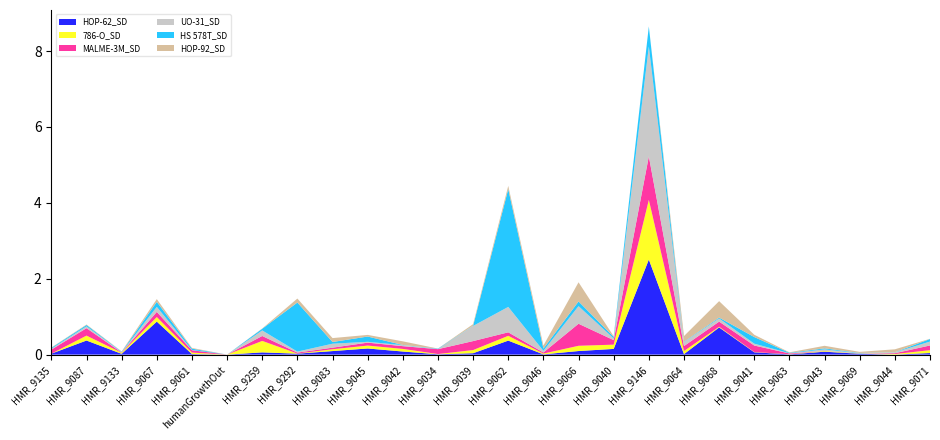

Reading left to right, list all the values displayed in this chart.

HOP-62_SD: HMR_9135=0.0	HMR_9087=0.4	HMR_9133=0.0	HMR_9067=0.9	HMR_9061=0.0	humanGrowthOut=0.0	HMR_9259=0.1	HMR_9292=0.0	HMR_9083=0.1	HMR_9045=0.2	HMR_9042=0.1	HMR_9034=0.0	HMR_9039=0.0	HMR_9062=0.4	HMR_9046=0.0	HMR_9066=0.1	HMR_9040=0.1	HMR_9146=2.5	HMR_9064=0.0	HMR_9068=0.7	HMR_9041=0.1	HMR_9063=0.0	HMR_9043=0.1	HMR_9069=0.0	HMR_9044=0.0	HMR_9071=0.0
786-O_SD: HMR_9135=0.0	HMR_9087=0.1	HMR_9133=0.0	HMR_9067=0.1	HMR_9061=0.0	humanGrowthOut=0.0	HMR_9259=0.3	HMR_9292=0.0	HMR_9083=0.0	HMR_9045=0.1	HMR_9042=0.1	HMR_9034=0.0	HMR_9039=0.1	HMR_9062=0.1	HMR_9046=0.0	HMR_9066=0.1	HMR_9040=0.1	HMR_9146=1.6	HMR_9064=0.1	HMR_9068=0.0	HMR_9041=0.0	HMR_9063=0.0	HMR_9043=0.0	HMR_9069=0.0	HMR_9044=0.0	HMR_9071=0.1
MALME-3M_SD: HMR_9135=0.1	HMR_9087=0.2	HMR_9133=0.0	HMR_9067=0.1	HMR_9061=0.1	humanGrowthOut=0.0	HMR_9259=0.1	HMR_9292=0.0	HMR_9083=0.0	HMR_9045=0.1	HMR_9042=0.1	HMR_9034=0.1	HMR_9039=0.2	HMR_9062=0.1	HMR_9046=0.0	HMR_9066=0.6	HMR_9040=0.1	HMR_9146=1.1	HMR_9064=0.1	HMR_9068=0.1	HMR_9041=0.2	HMR_9063=0.0	HMR_9043=0.0	HMR_9069=0.0	HMR_9044=0.0	HMR_9071=0.1
UO-31_SD: HMR_9135=0.0	HMR_9087=0.0	HMR_9133=0.0	HMR_9067=0.1	HMR_9061=0.0	humanGrowthOut=0.0	HMR_9259=0.1	HMR_9292=0.0	HMR_9083=0.1	HMR_9045=0.0	HMR_9042=0.0	HMR_9034=0.0	HMR_9039=0.4	HMR_9062=0.7	HMR_9046=0.0	HMR_9066=0.5	HMR_9040=0.0	HMR_9146=2.9	HMR_9064=0.1	HMR_9068=0.1	HMR_9041=0.0	HMR_9063=0.0	HMR_9043=0.0	HMR_9069=0.0	HMR_9044=0.0	HMR_9071=0.1
HS 578T_SD: HMR_9135=0.0	HMR_9087=0.0	HMR_9133=0.0	HMR_9067=0.1	HMR_9061=0.0	humanGrowthOut=0.0	HMR_9259=0.0	HMR_9292=1.3	HMR_9083=0.0	HMR_9045=0.1	HMR_9042=0.0	HMR_9034=0.0	HMR_9039=0.0	HMR_9062=3.1	HMR_9046=0.1	HMR_9066=0.1	HMR_9040=0.0	HMR_9146=0.5	HMR_9064=0.0	HMR_9068=0.0	HMR_9041=0.2	HMR_9063=0.0	HMR_9043=0.0	HMR_9069=0.0	HMR_9044=0.0	HMR_9071=0.1
HOP-92_SD: HMR_9135=0.0	HMR_9087=0.0	HMR_9133=0.0	HMR_9067=0.1	HMR_9061=0.0	humanGrowthOut=0.0	HMR_9259=0.0	HMR_9292=0.1	HMR_9083=0.1	HMR_9045=0.0	HMR_9042=0.1	HMR_9034=0.0	HMR_9039=0.0	HMR_9062=0.1	HMR_9046=0.1	HMR_9066=0.5	HMR_9040=0.0	HMR_9146=0.0	HMR_9064=0.2	HMR_9068=0.4	HMR_9041=0.1	HMR_9063=0.0	HMR_9043=0.1	HMR_9069=0.0	HMR_9044=0.1	HMR_9071=0.0